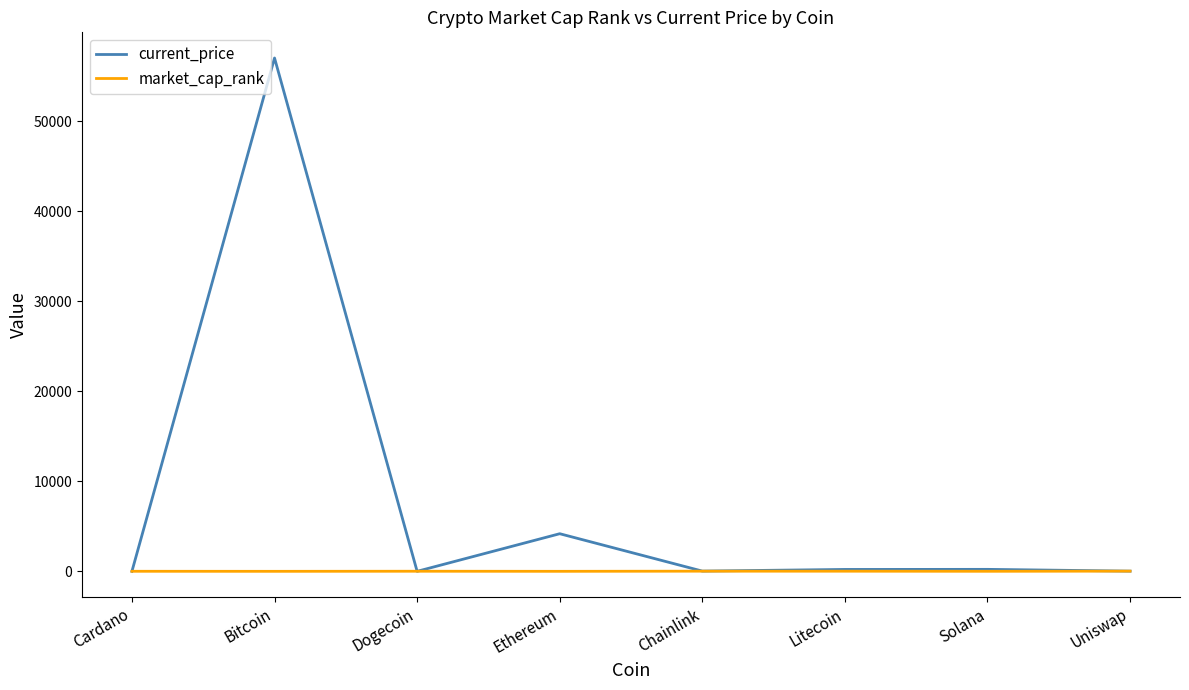

At which label is current_price closest to 28524?

Ethereum